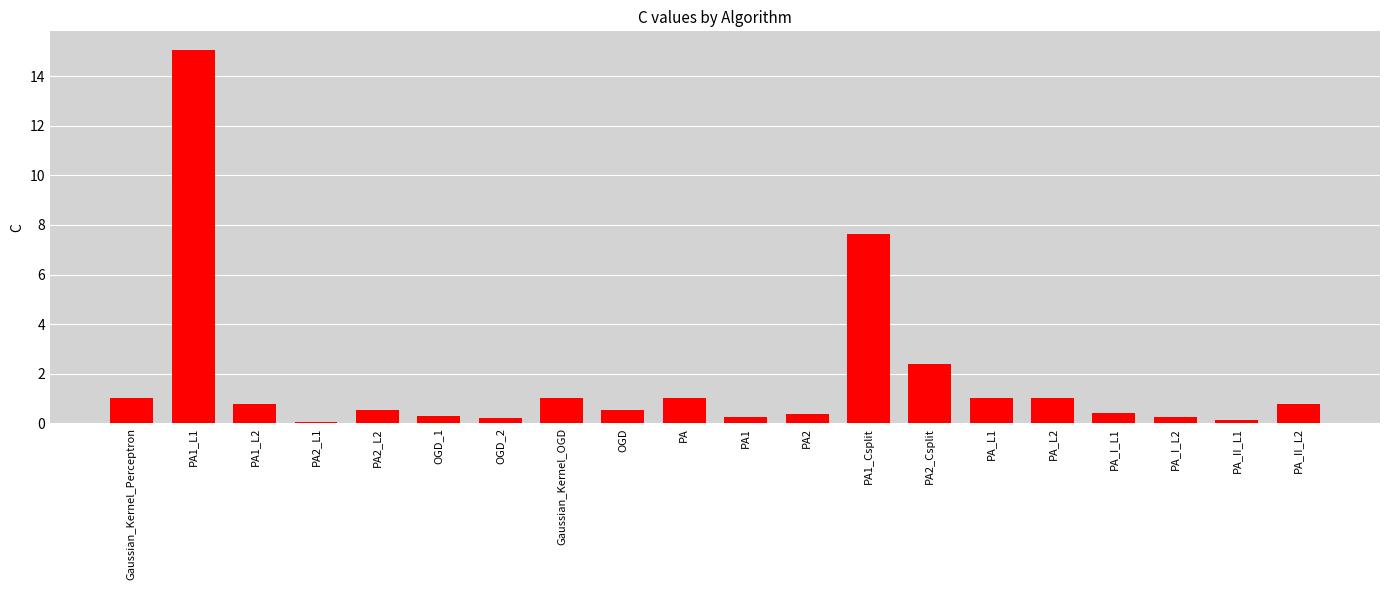

Which has a higher value, PA2_Csplit or Gaussian_Kernel_Perceptron?

PA2_Csplit